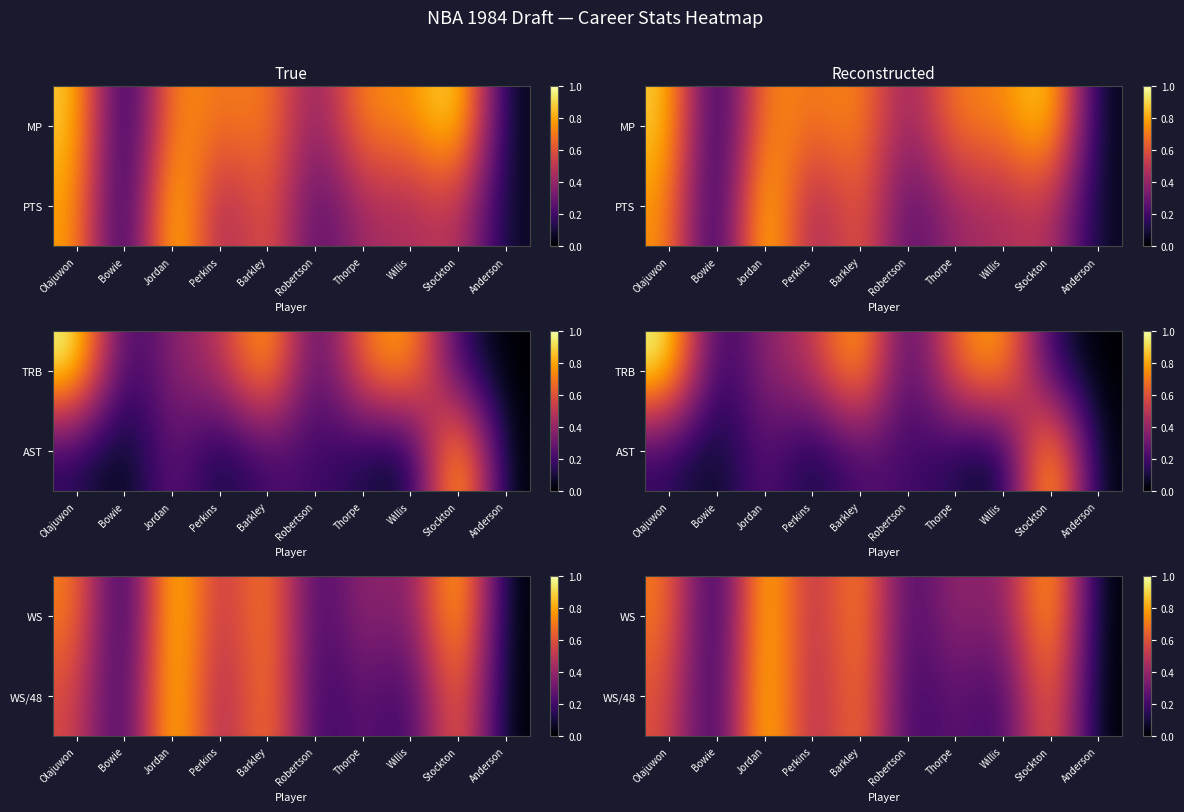

Reading left to right, extract all data points from this chart.

row_0: 0.7	0.0	1.0	0.4	0.8	0.2	0.4	0.3	0.9	0.0
row_1: 0.6	0.1	1.0	0.4	0.8	0.1	0.3	0.2	0.8	0.0